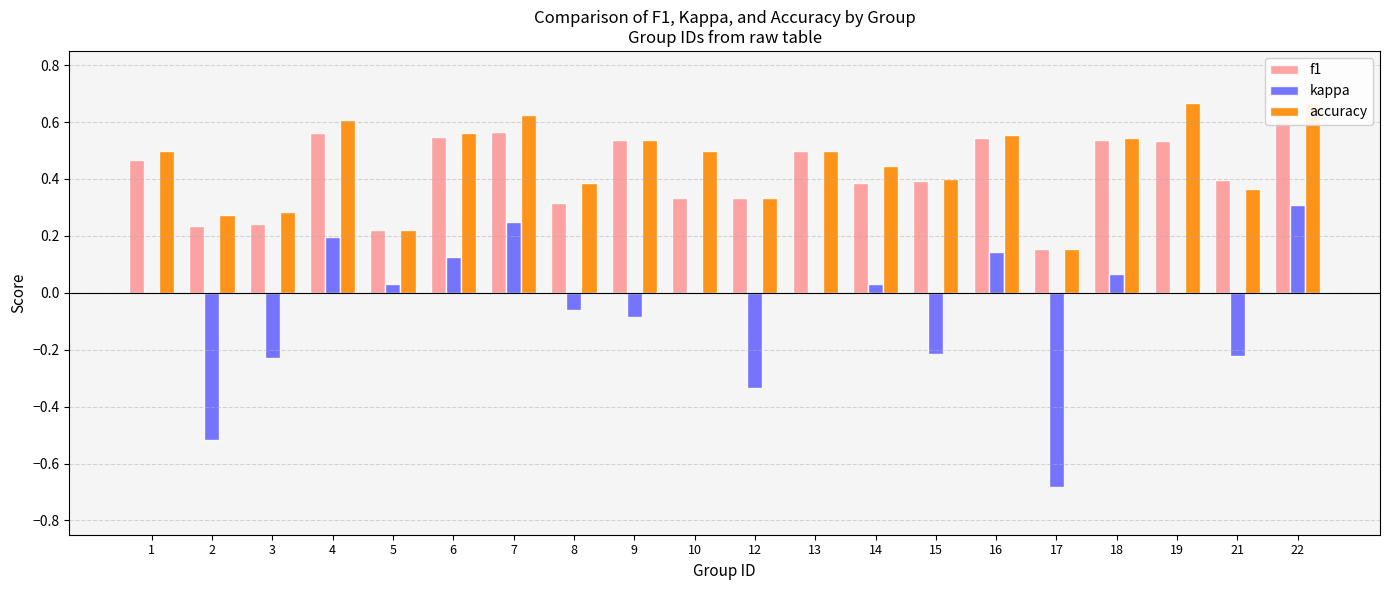

Rank the categories by f1 value from lowest to highest.

17, 5, 2, 3, 8, 10, 12, 14, 15, 21, 1, 13, 19, 18, 9, 16, 6, 4, 7, 22